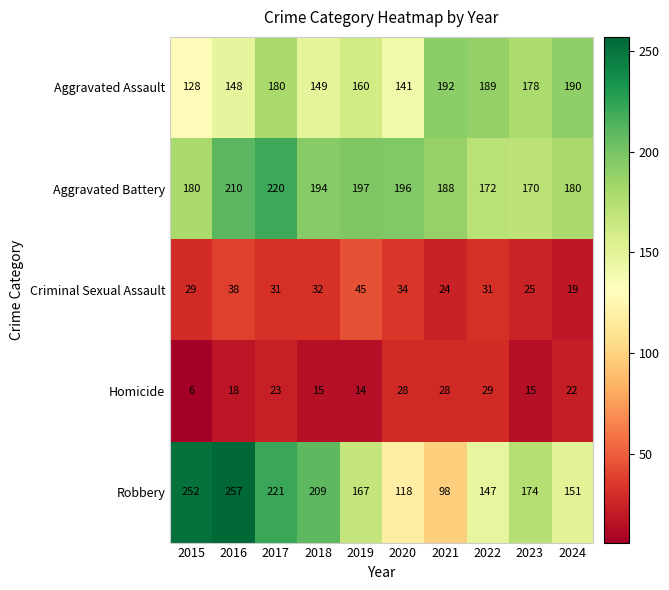

Which series has the largest range (max minus min)?

Robbery